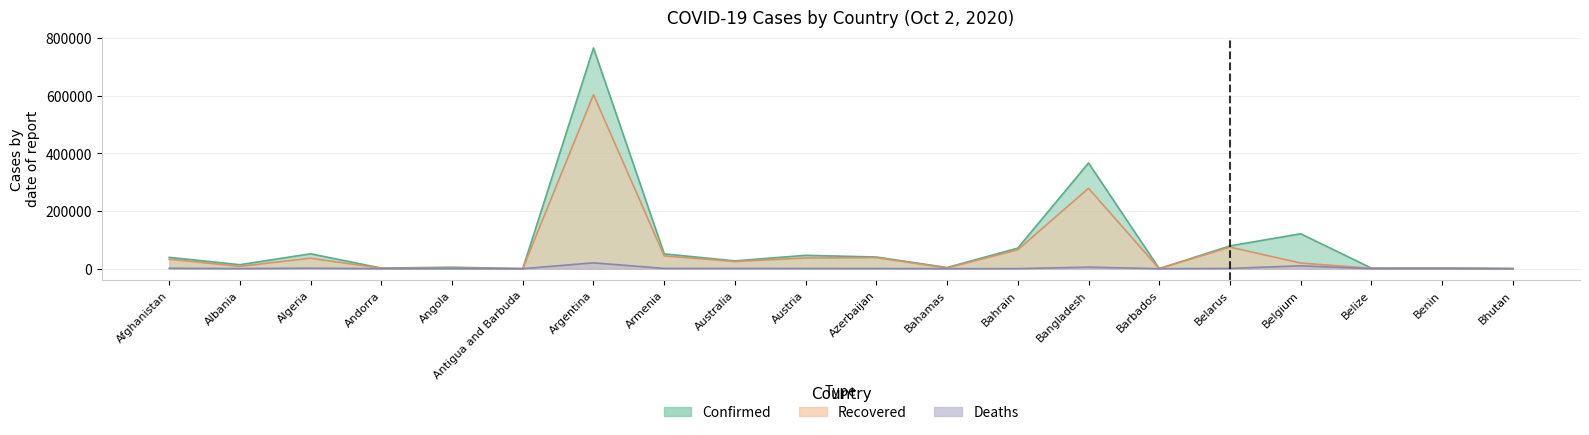

What is the sum of all Recovered values?

1272910